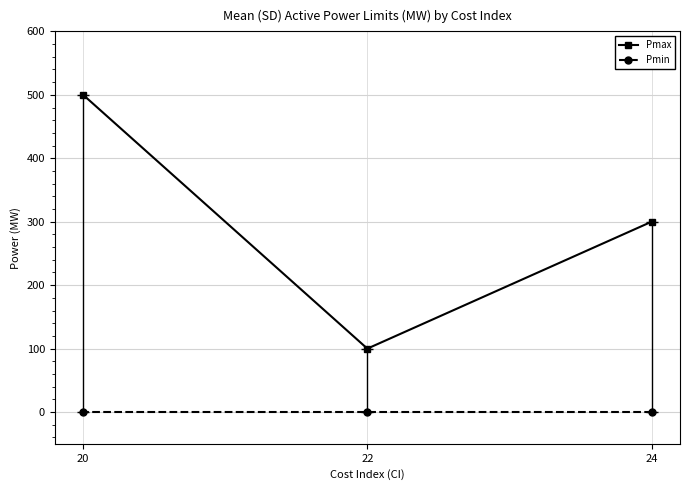

Is this an area chart (filled region under the line)?

No